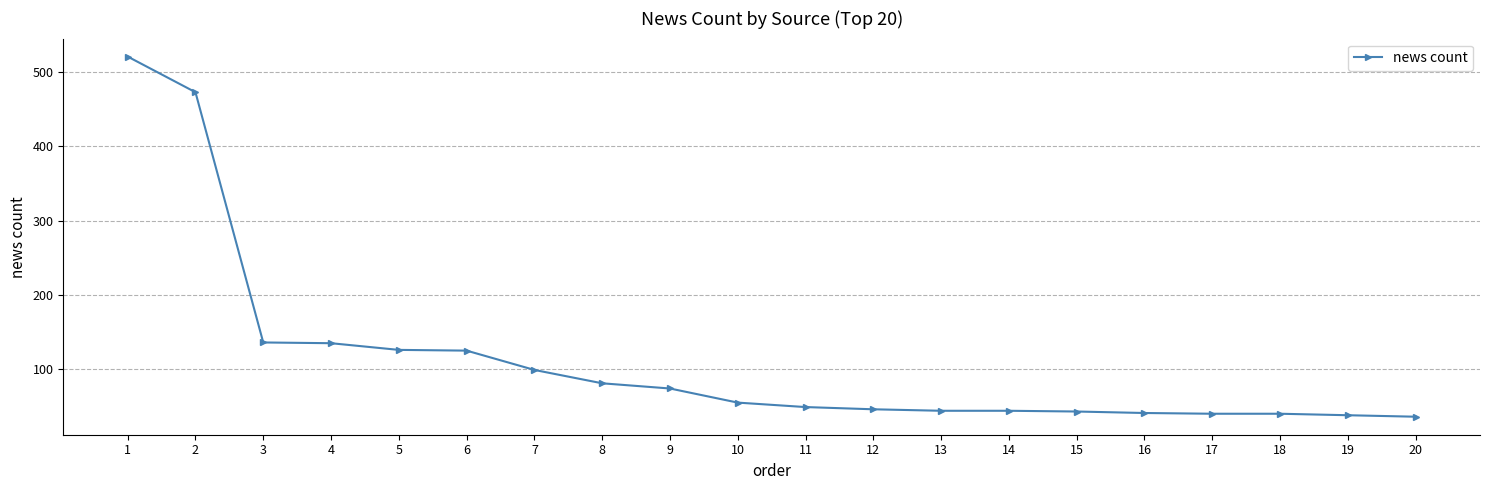

What is the difference between the maximum and minimum values?

485